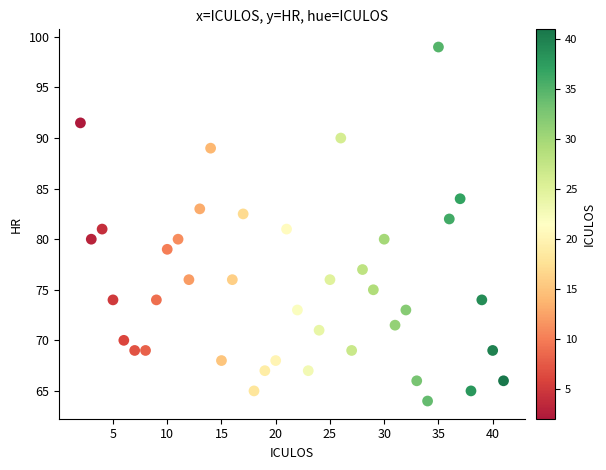

What is the range of X values (max minus min)?

39.0